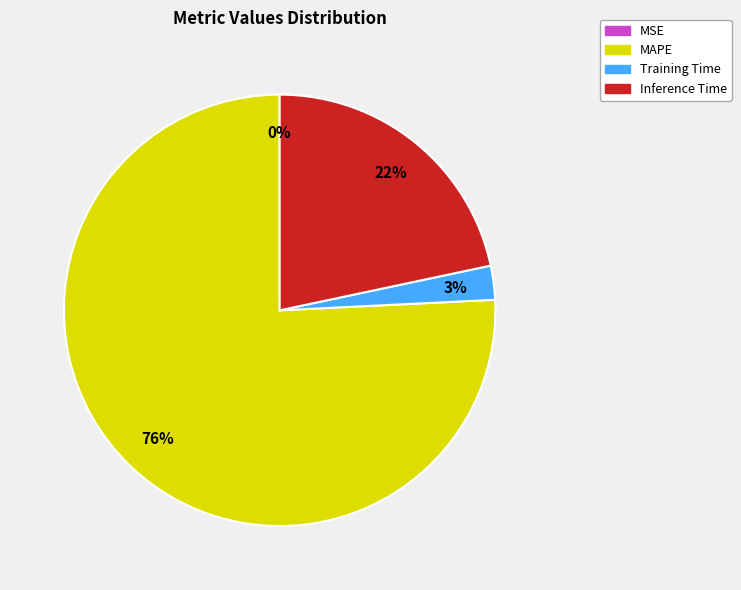

Which slice is the largest?

MAPE